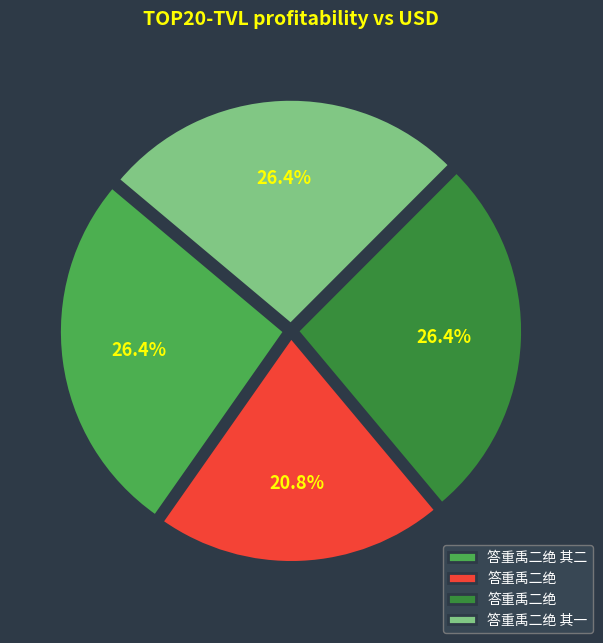

Does any single category account for the majority?

No